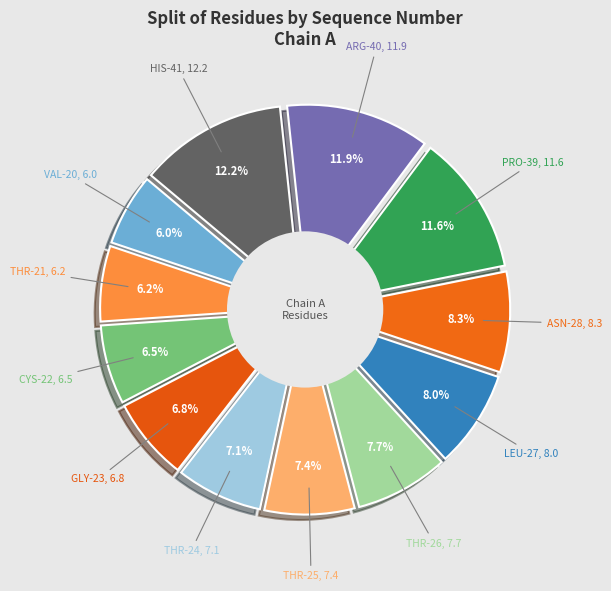

How many segments does this pie chart have?

12